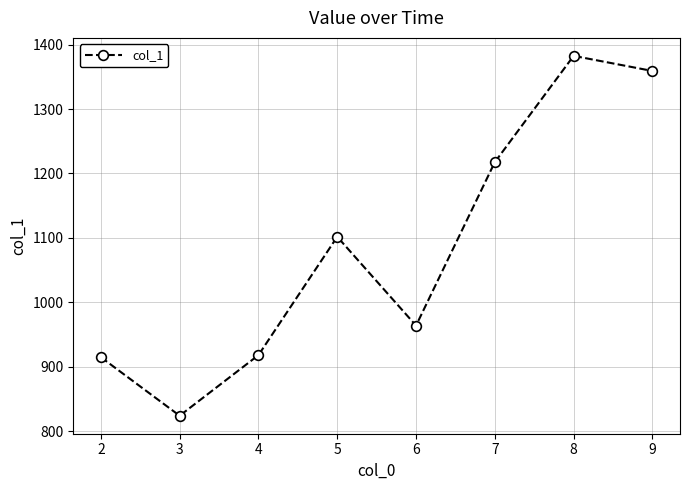

Approximately how many times larger is the value at 5 compared to 6?

1.1